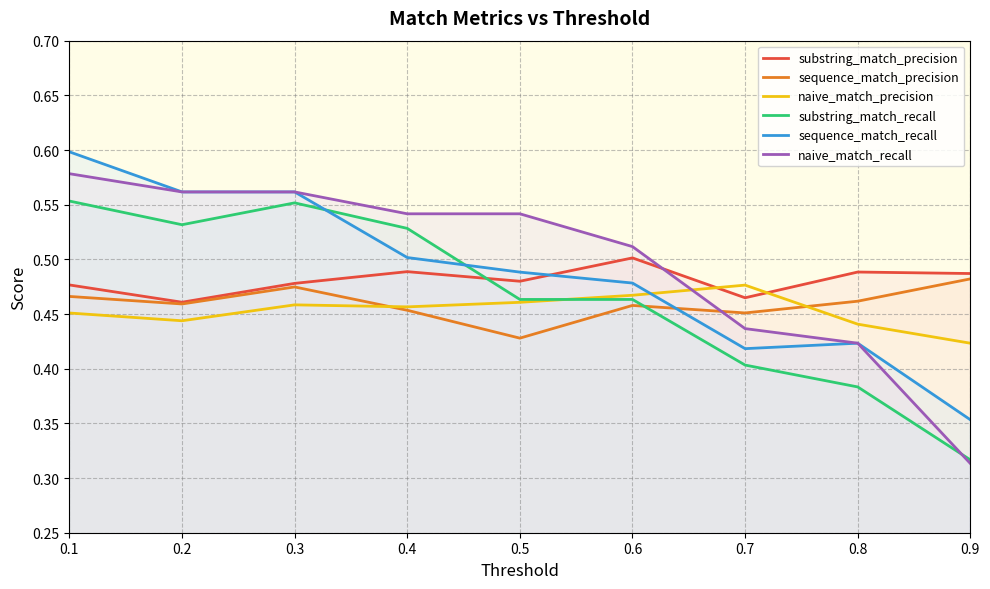

Where is naive_match_recall nearest to the value 0?

0.9